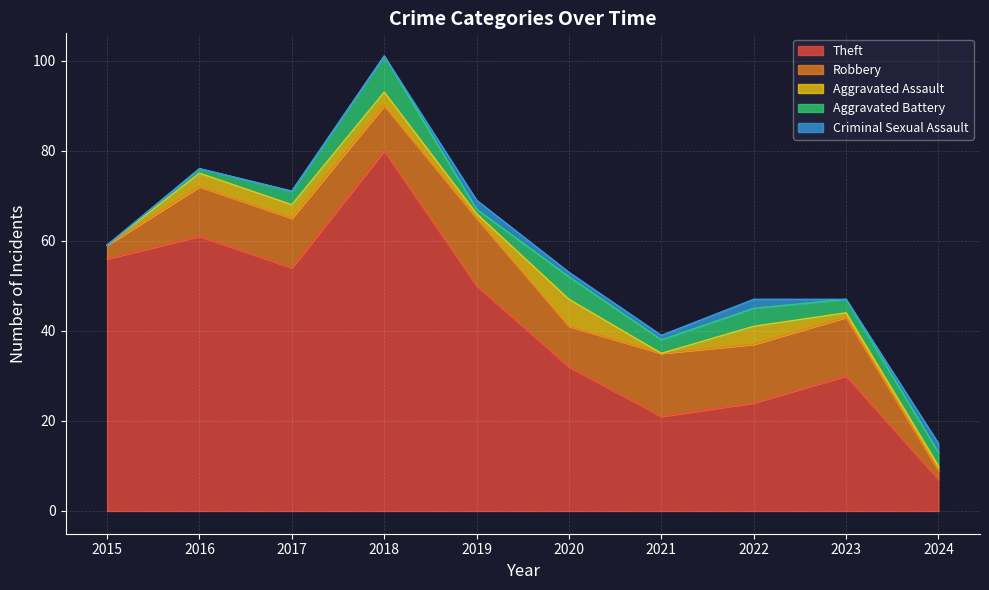

True or false: Aggravated Assault has more than 1 points higher than both neighbors.

True